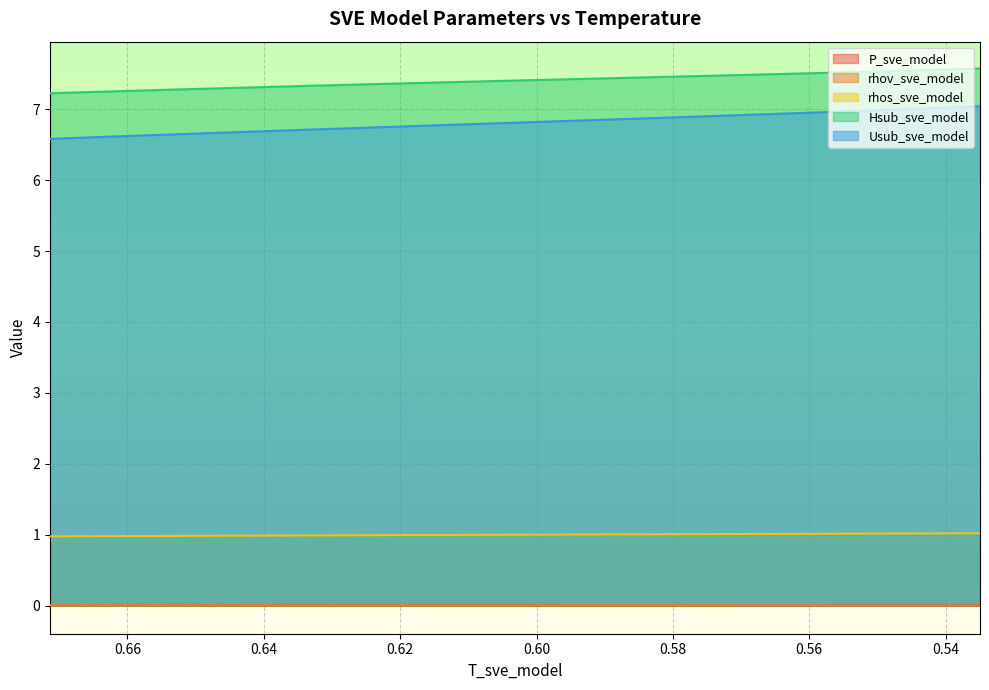

Which series has the largest total across all categories?

Hsub_sve_model